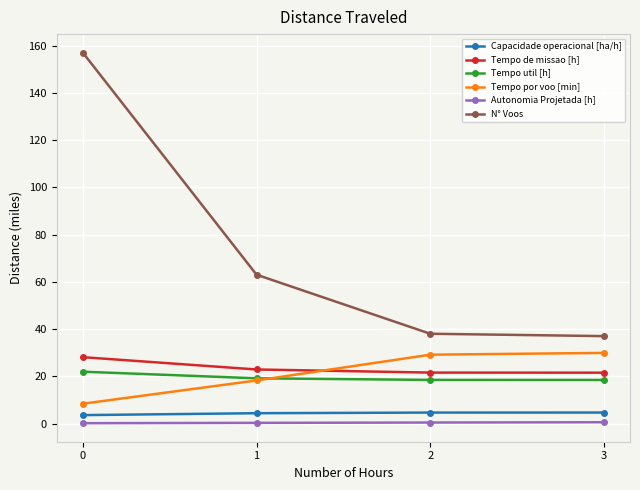

Count the Capacidade operacional [ha/h] values in the range 4 to 5.

3